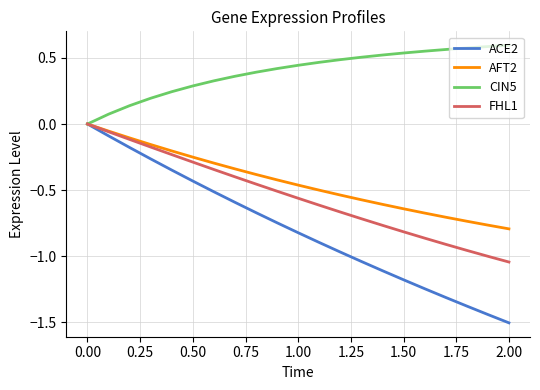

Which series has the largest total across all categories?

CIN5